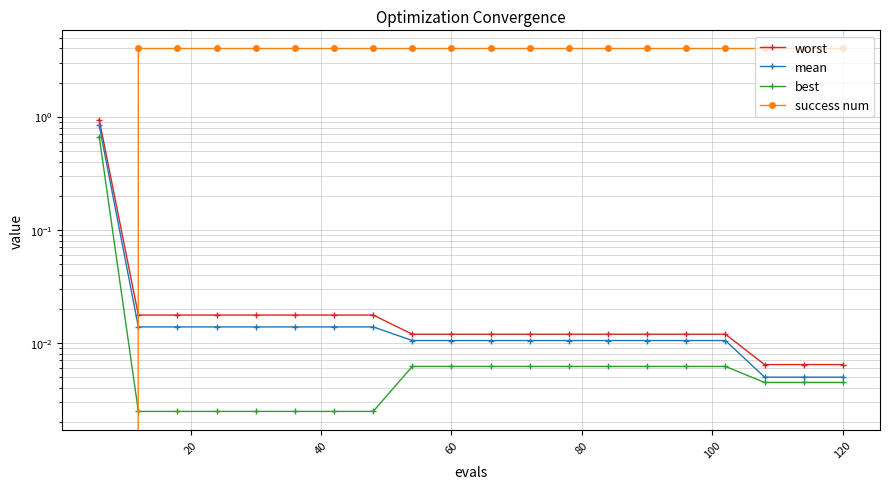

Does the chart have visible grid lines?

Yes